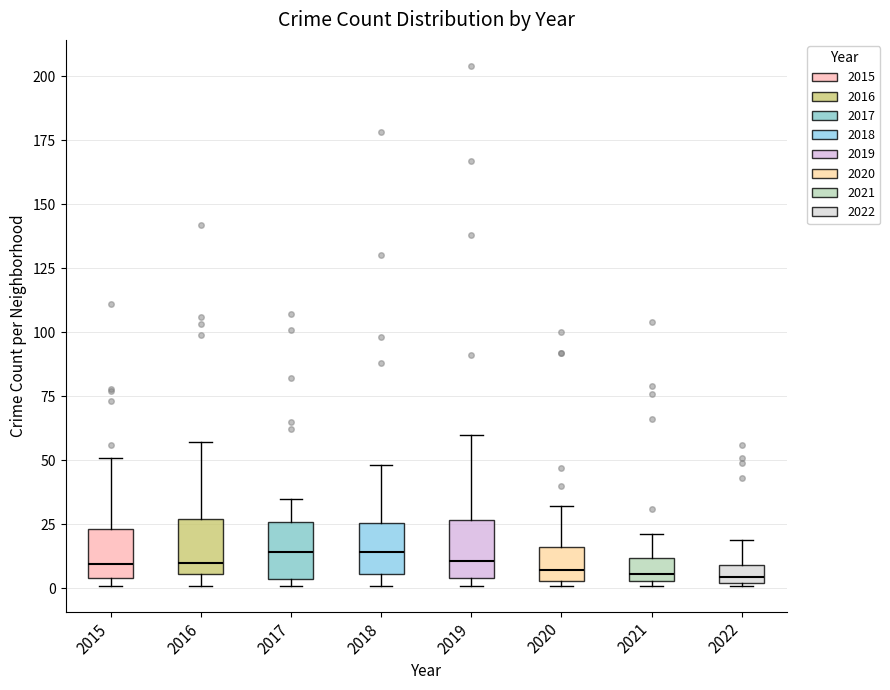

Where does the median line of the box at x = 2022 sit on the y-axis? The values are not printed on the chart, so give them approximately, as read against the axis.

5